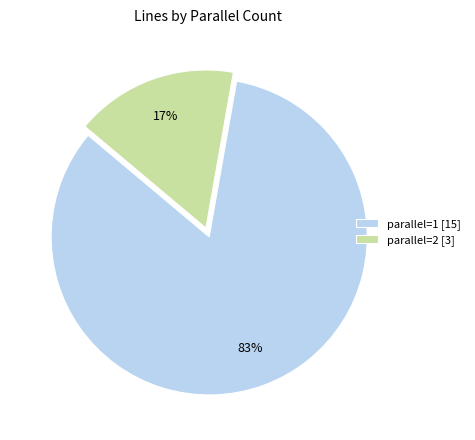

To the nearest percent, what is the average slice percentage?

50%